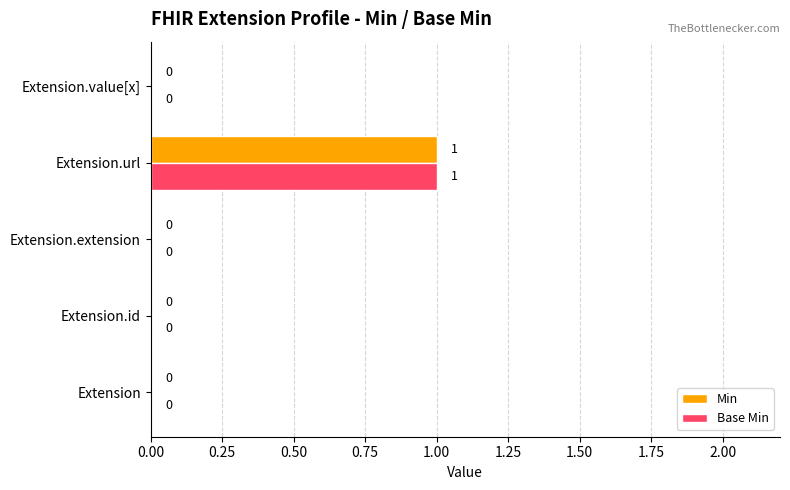

At which category does the chart reach its peak across all series?

Extension.url